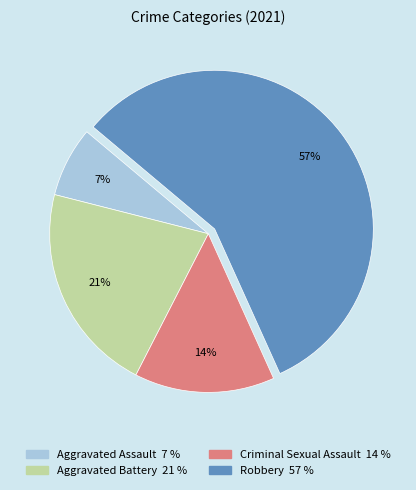

Between Robbery and Aggravated Battery, which is larger?

Robbery